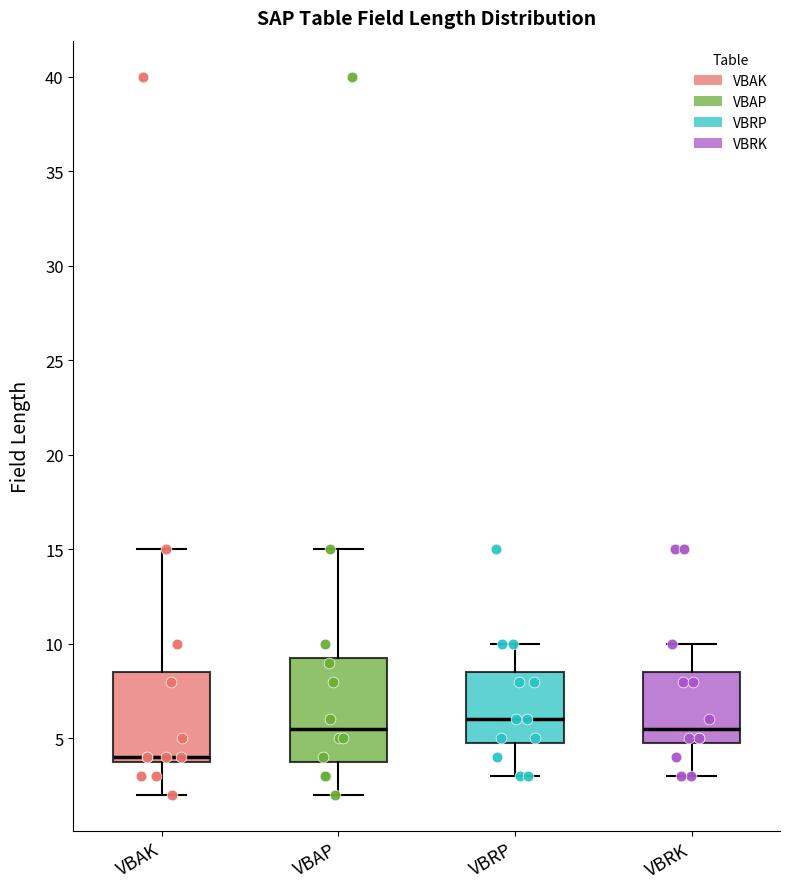

Which box's median line is the highest?

VBRP